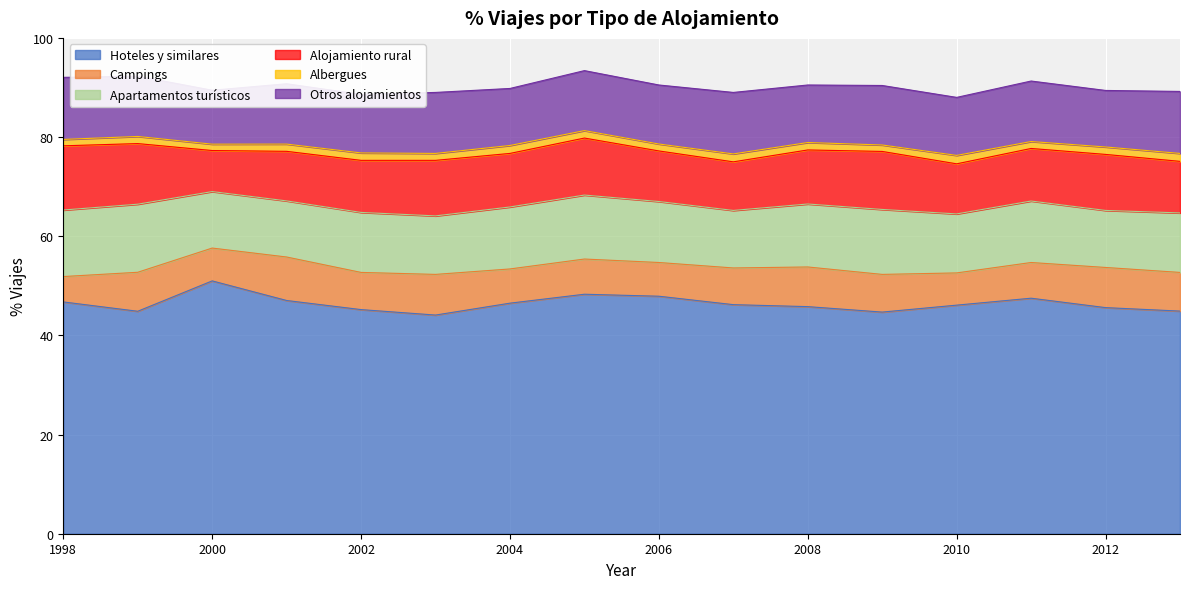

What is the minimum value for Hoteles y similares?

44.1